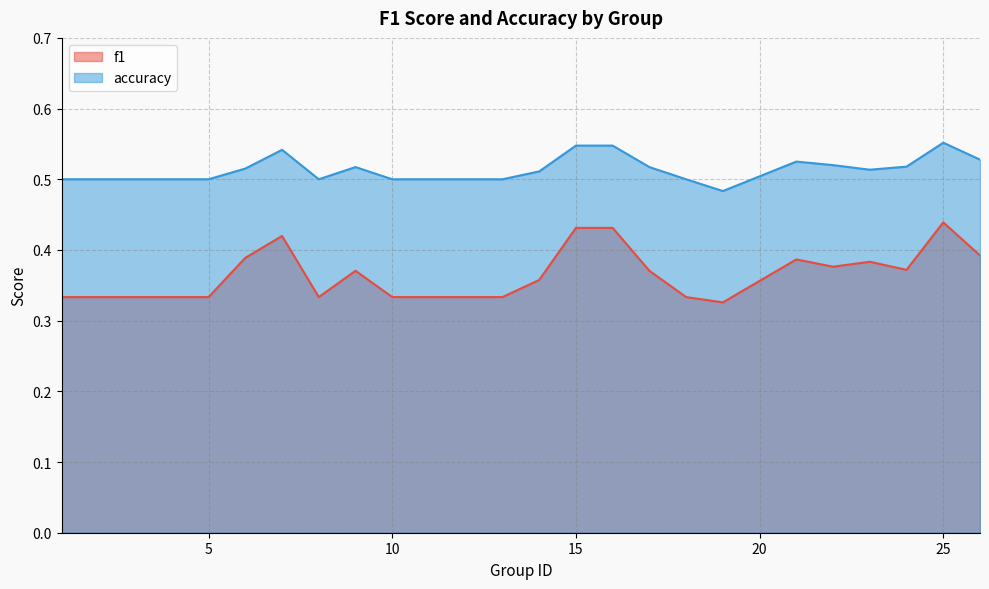

How many lines are shown in the chart?

2